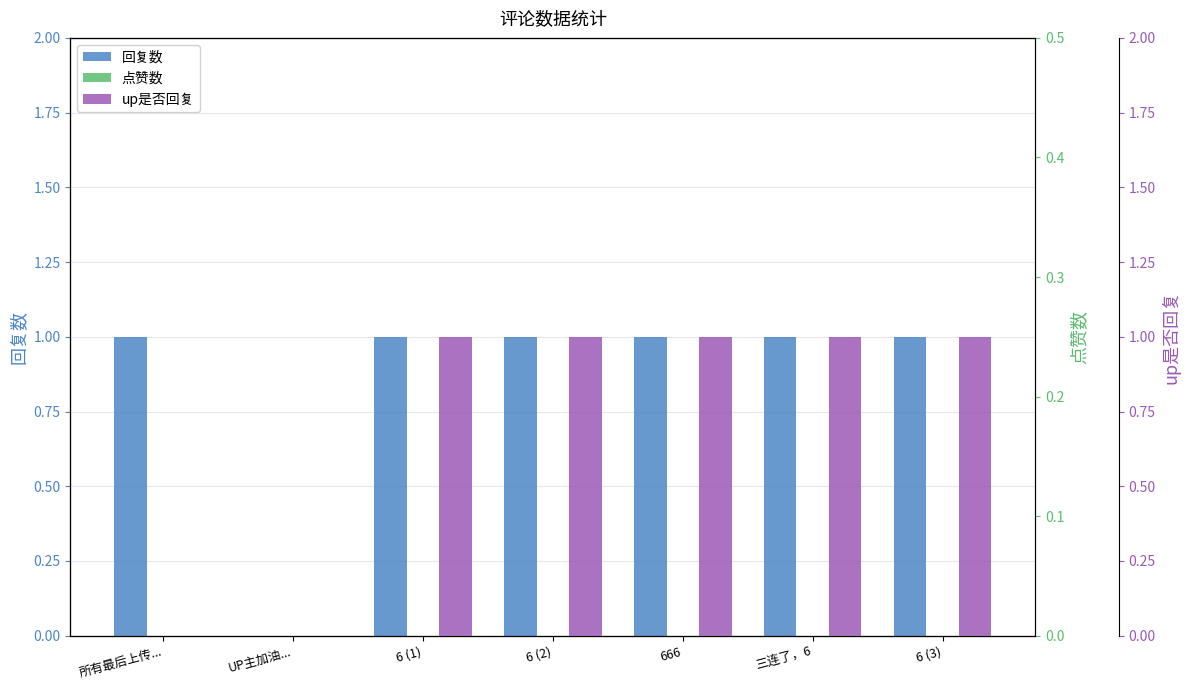

Which series has the widest spread of values?

回复数